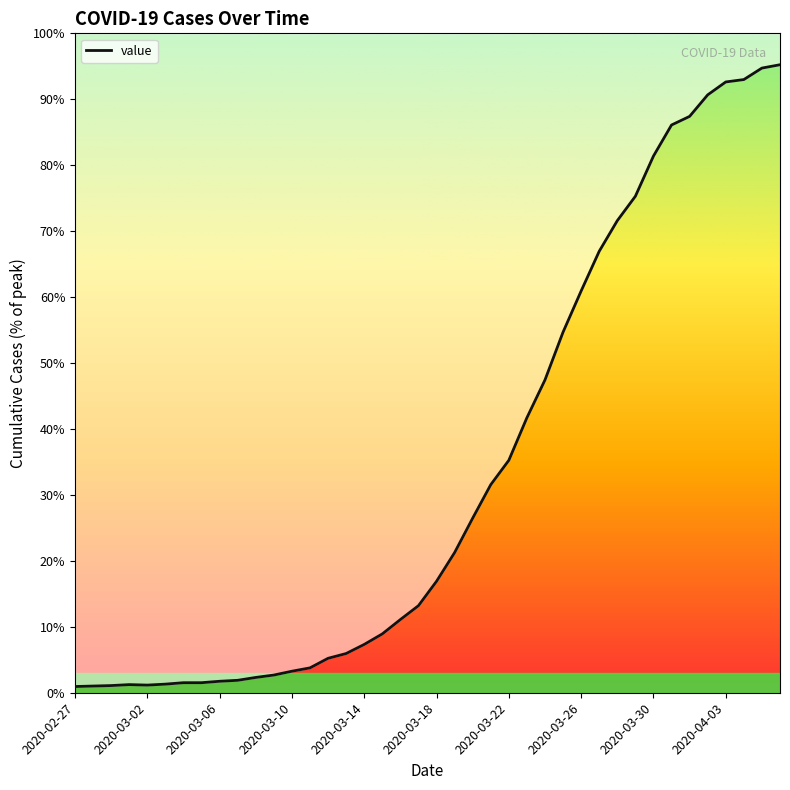

Does the chart display data point markers on the line(s)?

No